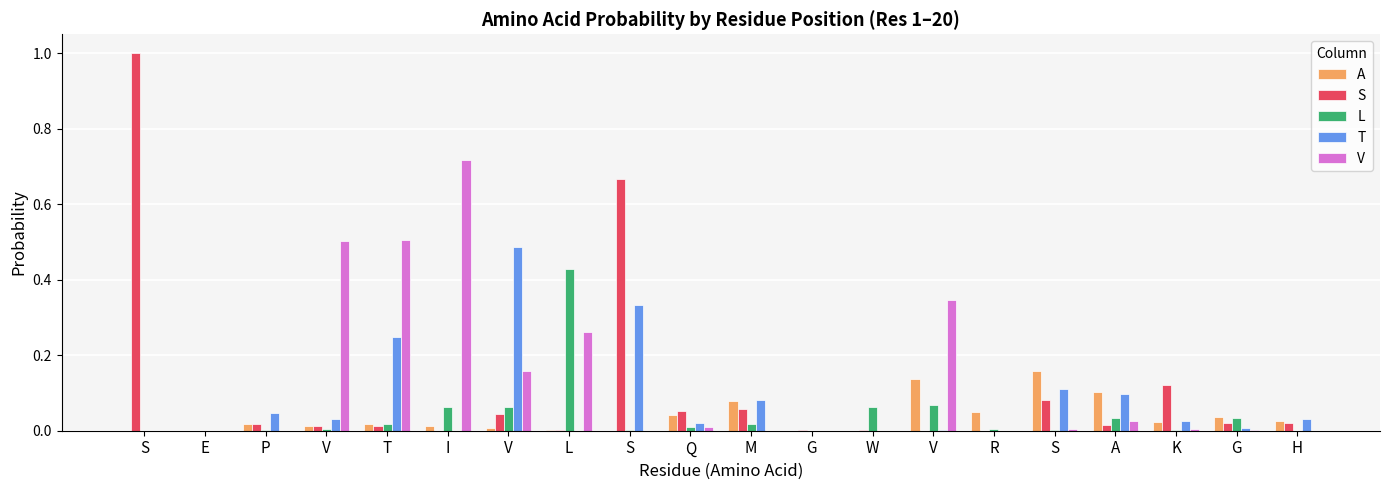

What is the label of the 10th bar from the left?

Q